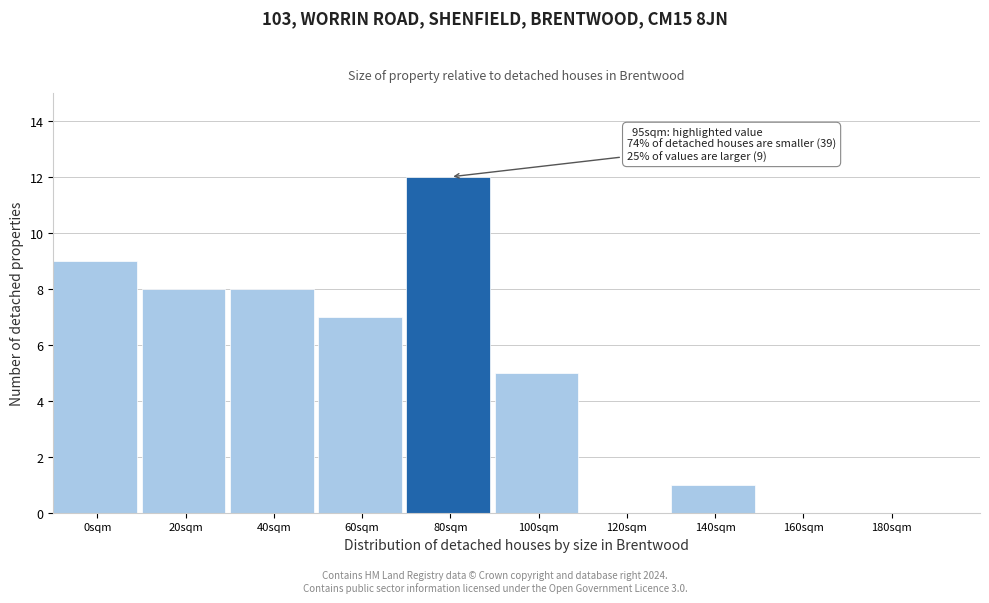

Reading left to right, what are all the values shown in this chart?

0sqm=9	20sqm=8	40sqm=8	60sqm=7	80sqm=12	100sqm=5	120sqm=0	140sqm=1	160sqm=0	180sqm=0